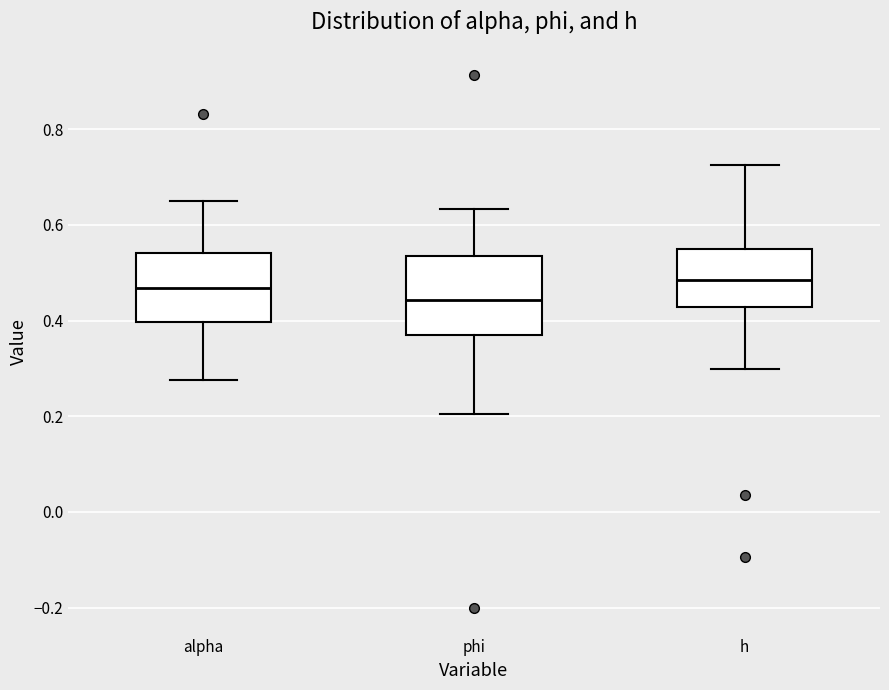

Which box has the lowest median line?

phi